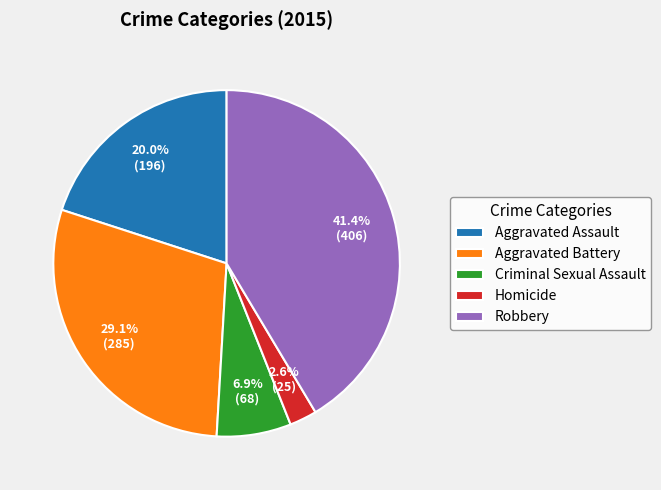

To the nearest percent, what percentage of the pie is Homicide?

3%